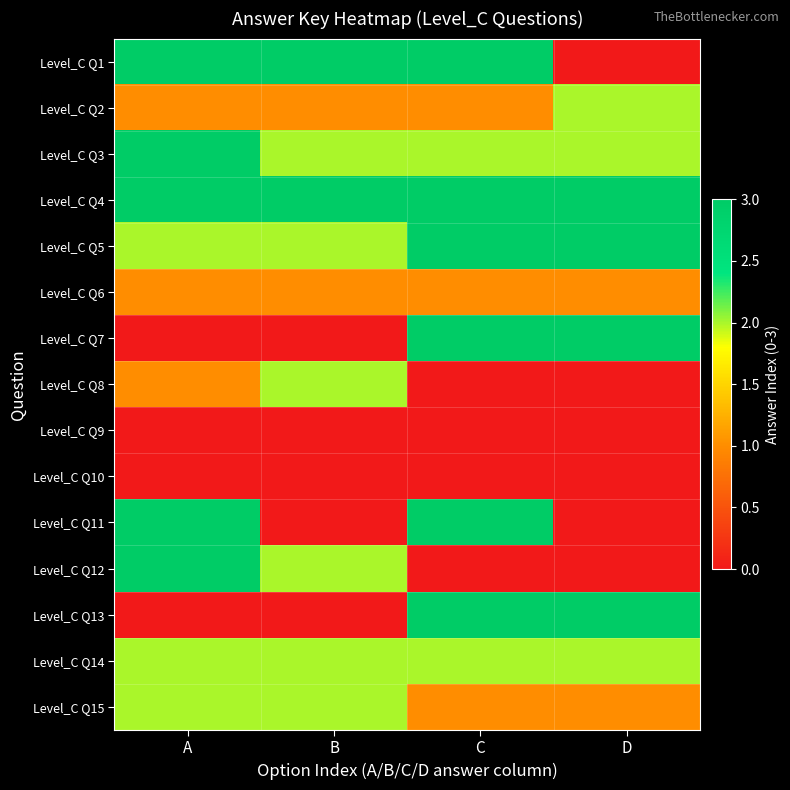

At A, list the series in order from largest to smallest.

Level_C Q1, Level_C Q3, Level_C Q4, Level_C Q11, Level_C Q12, Level_C Q5, Level_C Q14, Level_C Q15, Level_C Q2, Level_C Q6, Level_C Q8, Level_C Q7, Level_C Q9, Level_C Q10, Level_C Q13